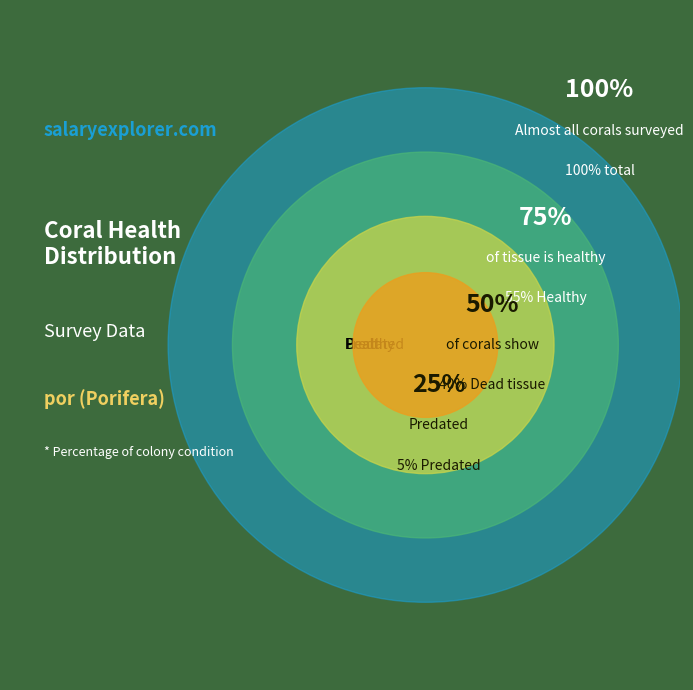

Between Healthy and Predated, which is larger?

Healthy